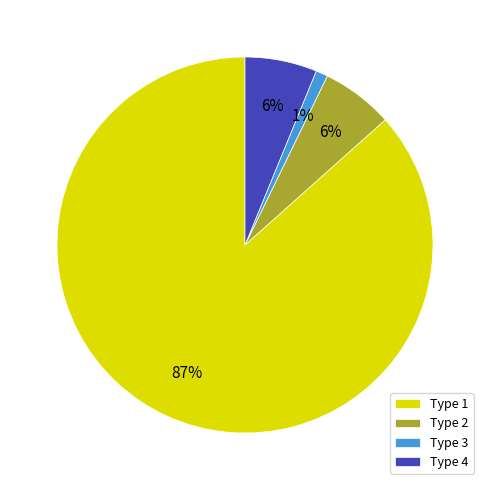

Which category has the smallest portion of the pie?

Type 3